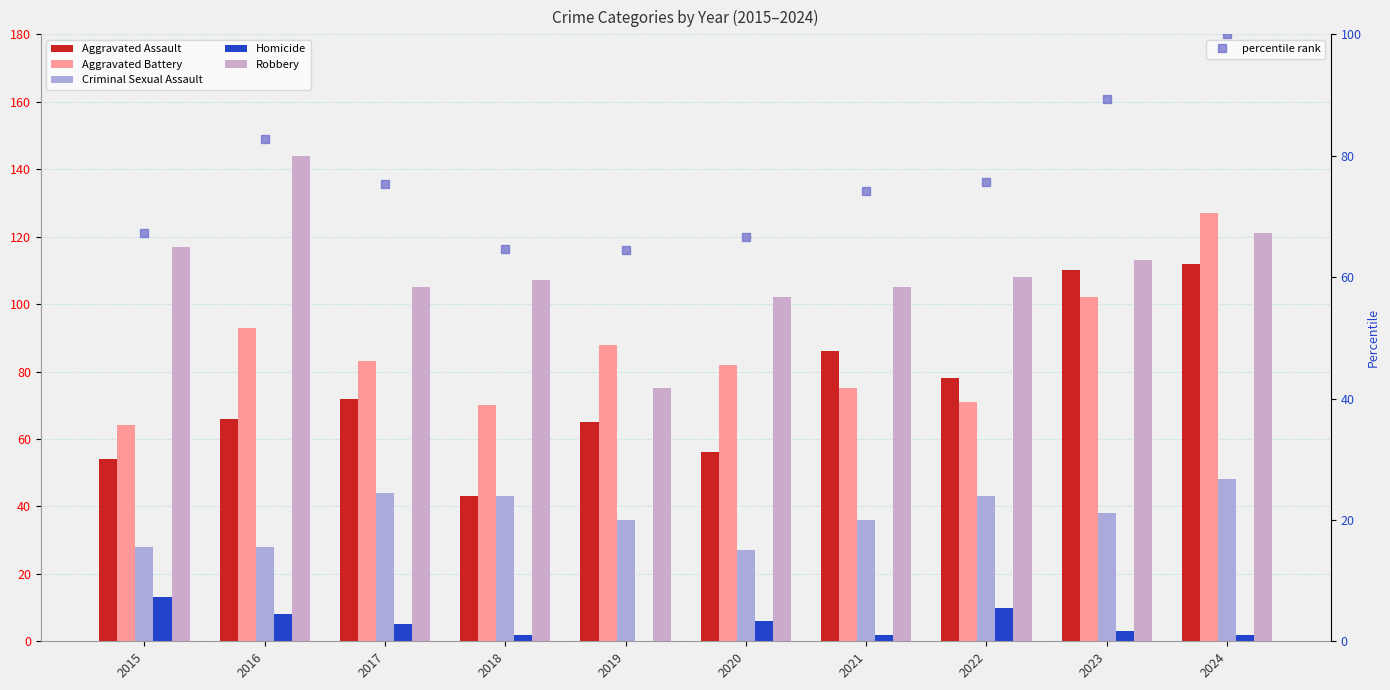

What is the average value of the Homicide series?

5.1